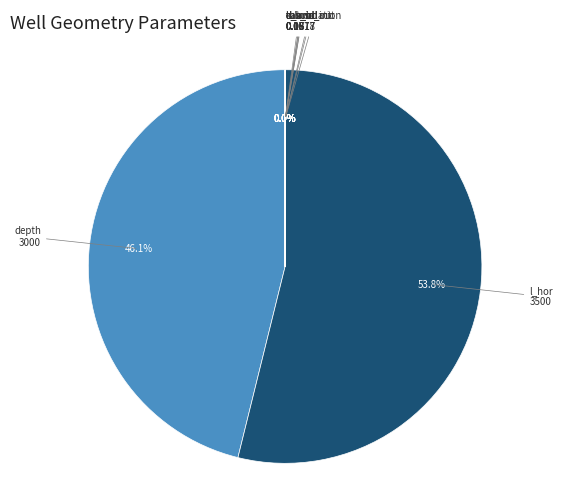

Is there any slice that represents more than half of the pie?

Yes